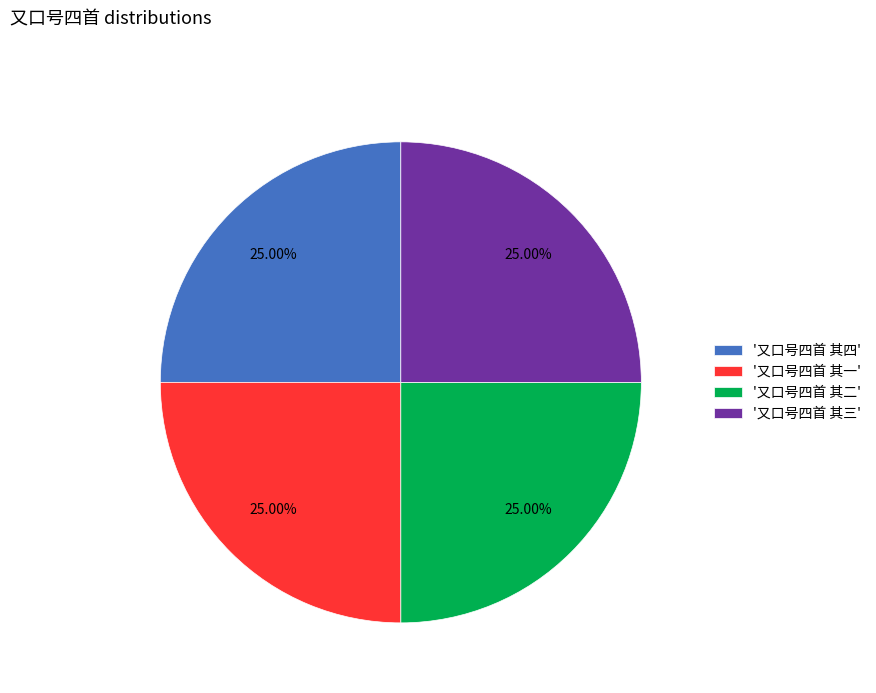

Does any single category account for the majority?

No